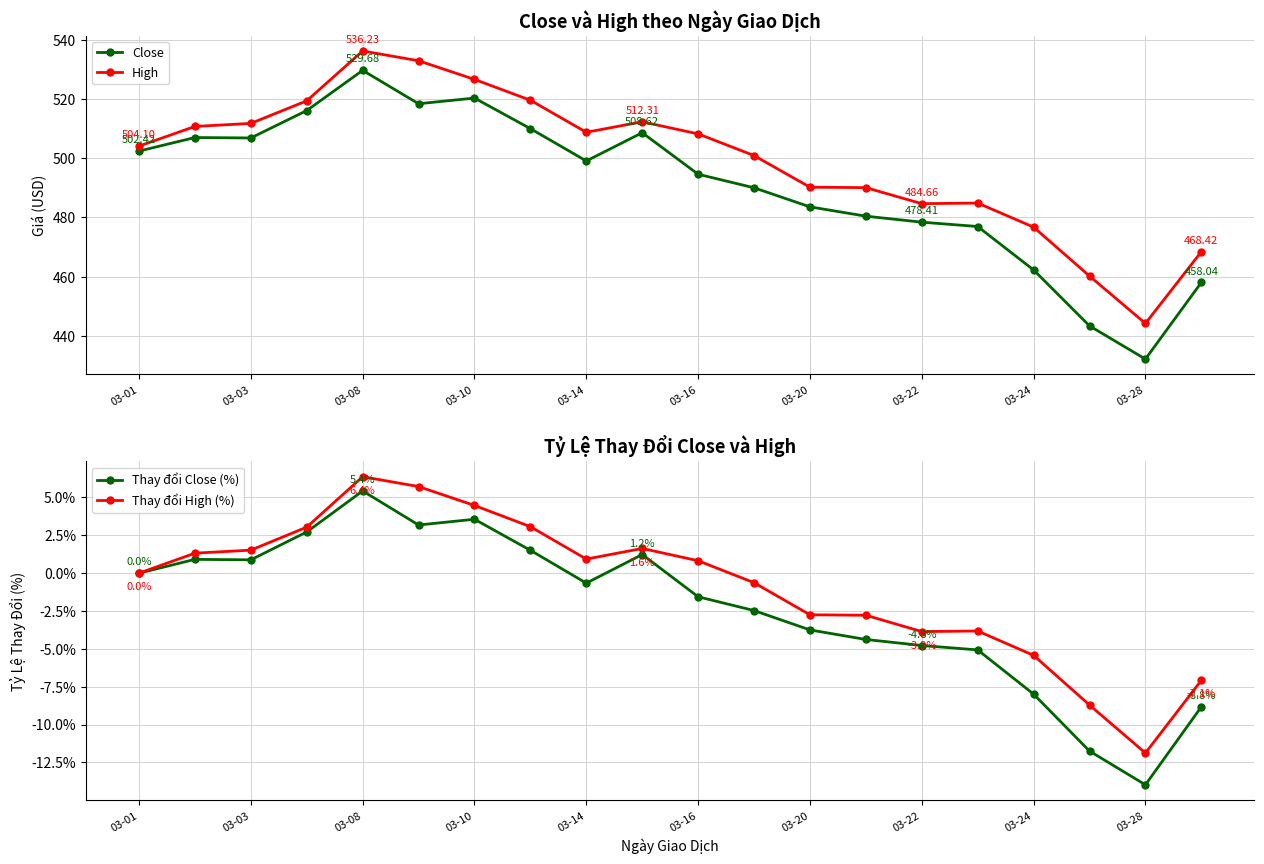

How many interior local valleys does the Thay đổi High (%) series have?

3